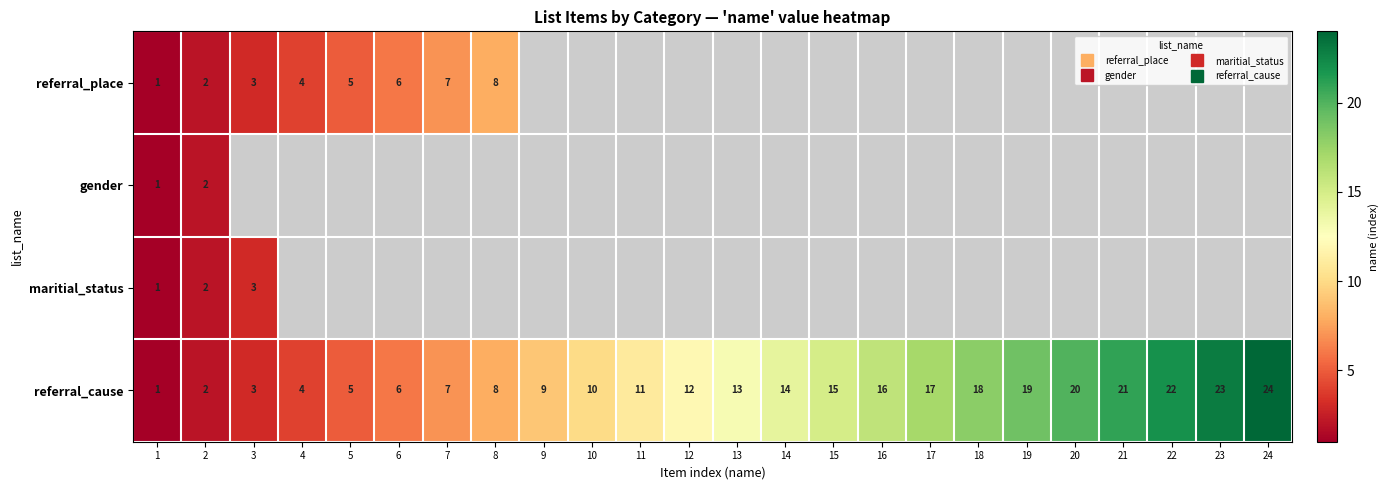

Between 5 and 11, which series saw the biggest shift?

referral_cause